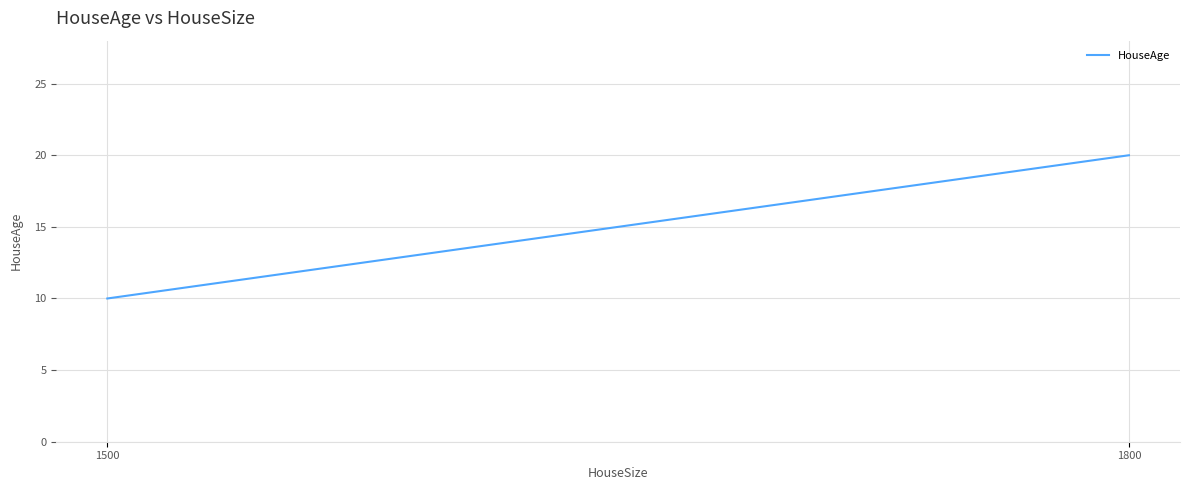

List the labels in order of value, smallest first.

1500, 1800